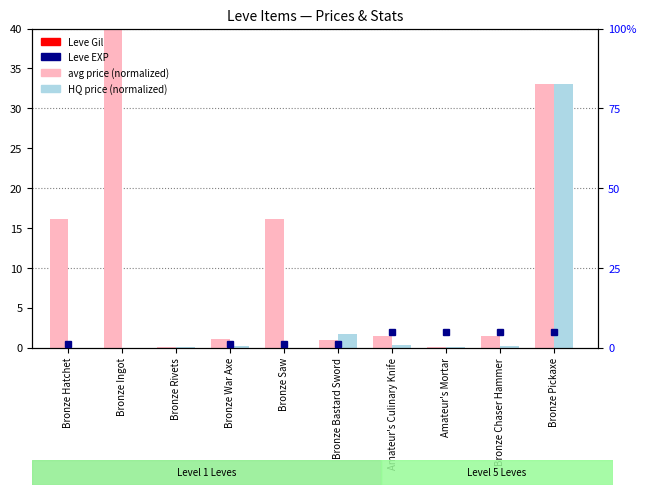

At Bronze Hatchet, list the series in order from smallest to largest.

HQ price (norm), Leve EXP, avg price (norm), Leve Gil